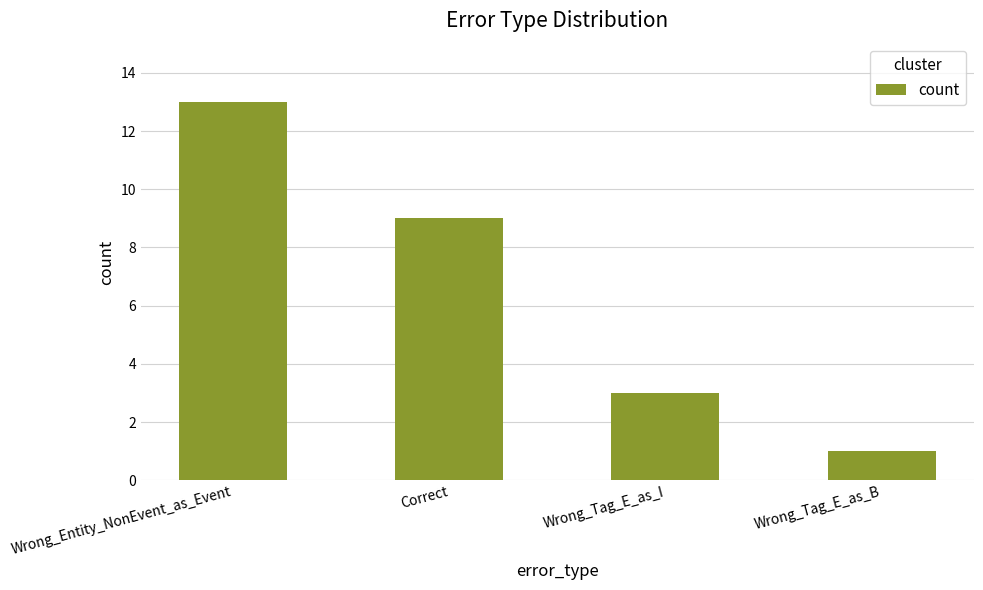

How many data points are less than 9?

2